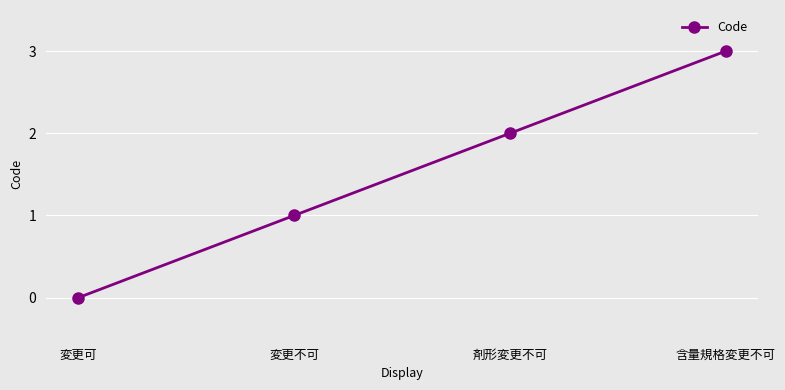

Is it true that the value at 剤形変更不可 is 1?

False